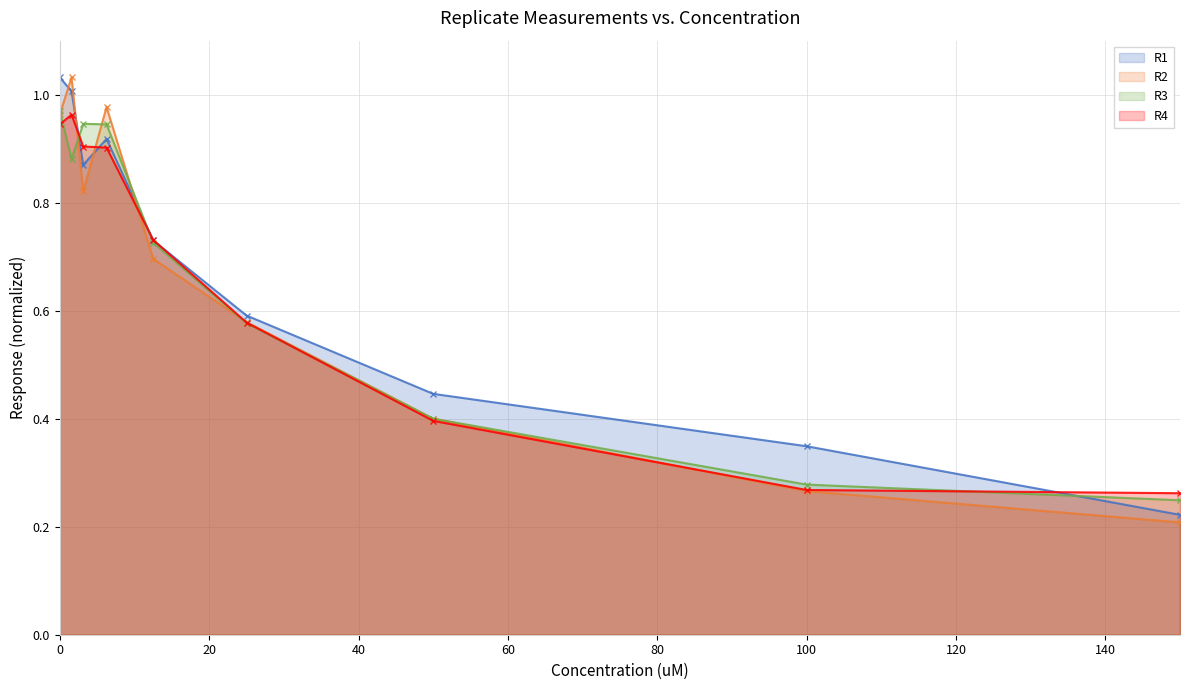

How many intersections are there between R3_set1 and R4_set1?

5